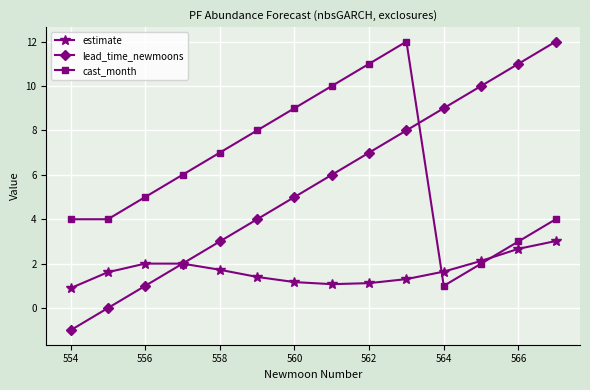

What is the average value of the lead_time_newmoons series?

5.5